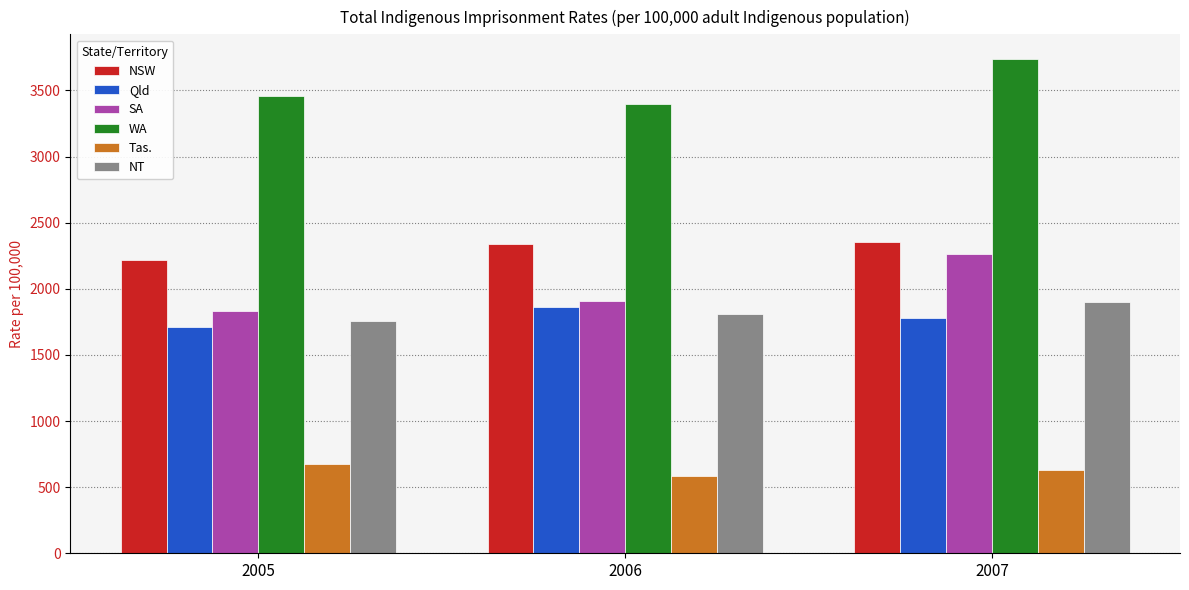

What is the sum of all WA values?

10592.0